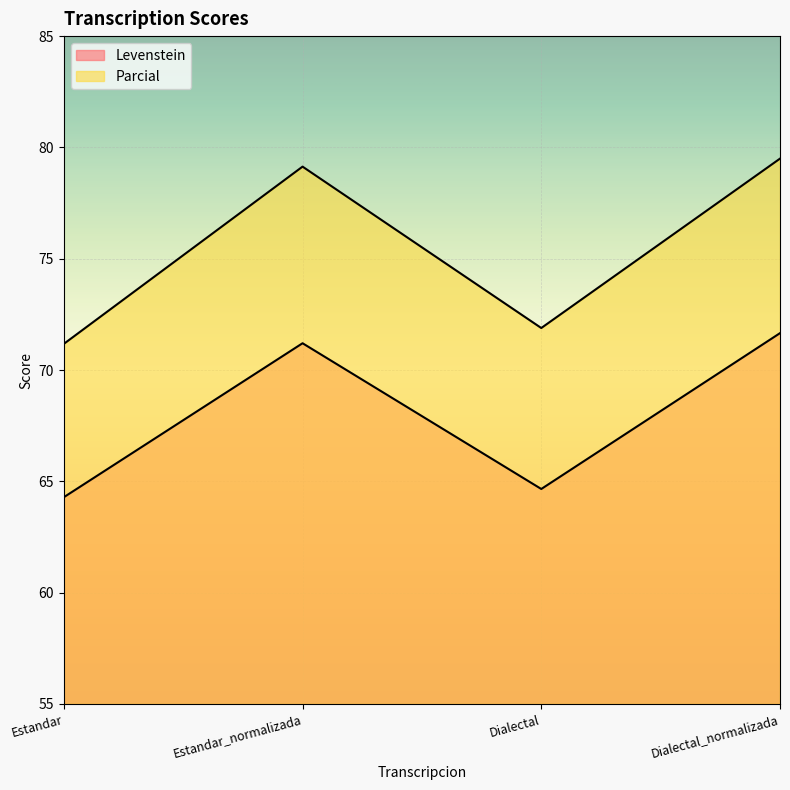

Reading left to right, transcribe all the data shown in this chart.

Levenstein: 64.3	71.2	64.7	71.7
Parcial: 71.2	79.1	71.9	79.5